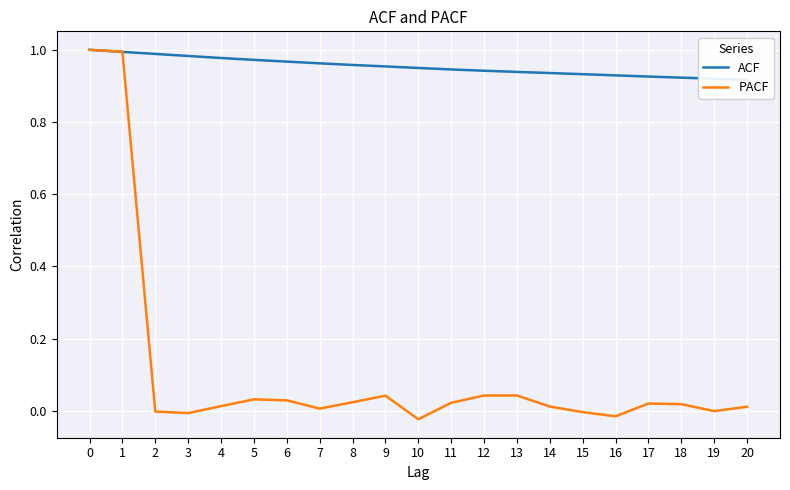

What is the average value of the PACF series?

0.1